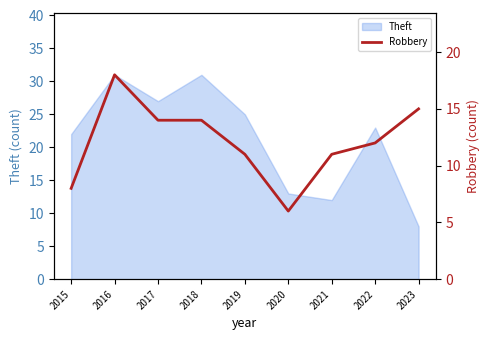

What is the smallest value displayed?

6